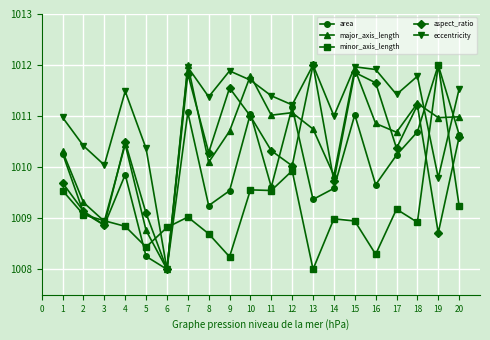

How many series are shown in this chart?

5